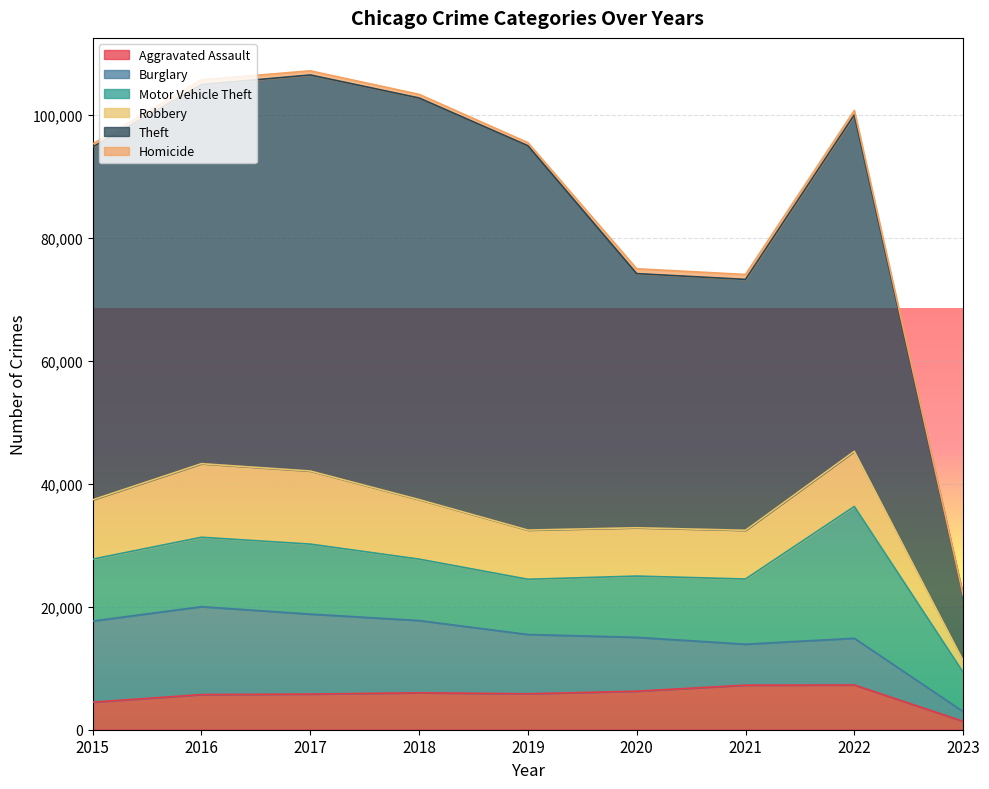

Between 2016 and 2022, which is larger?

2022